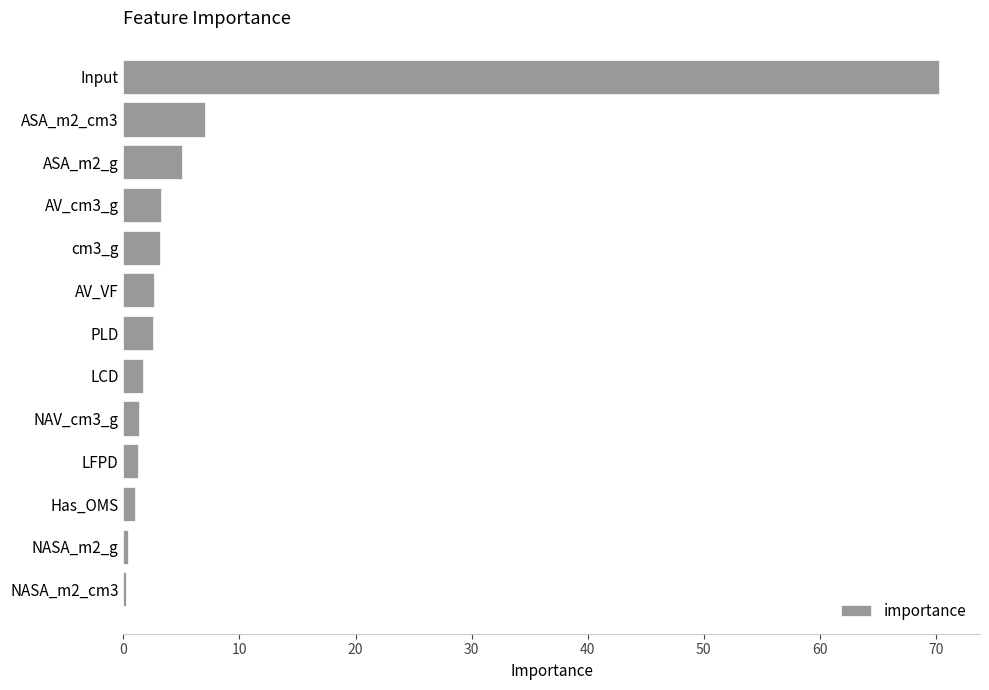

Are the bars grouped side by side (vs. stacked)?

No